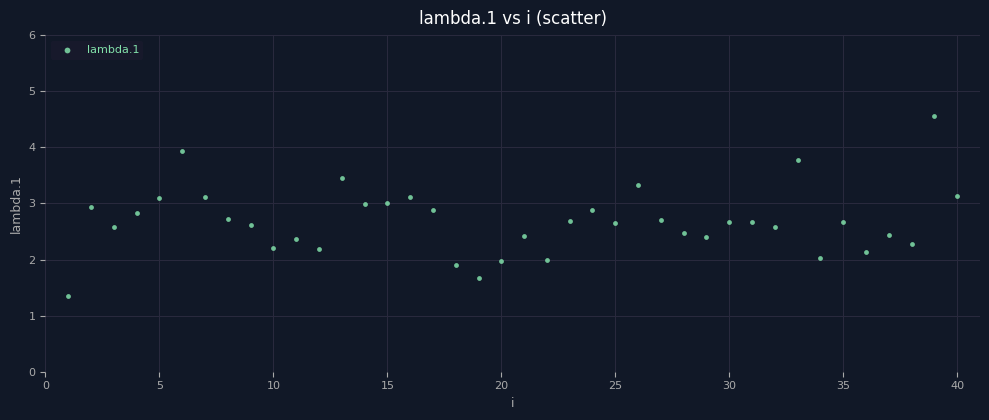

What is the range of X values (max minus min)?

39.0